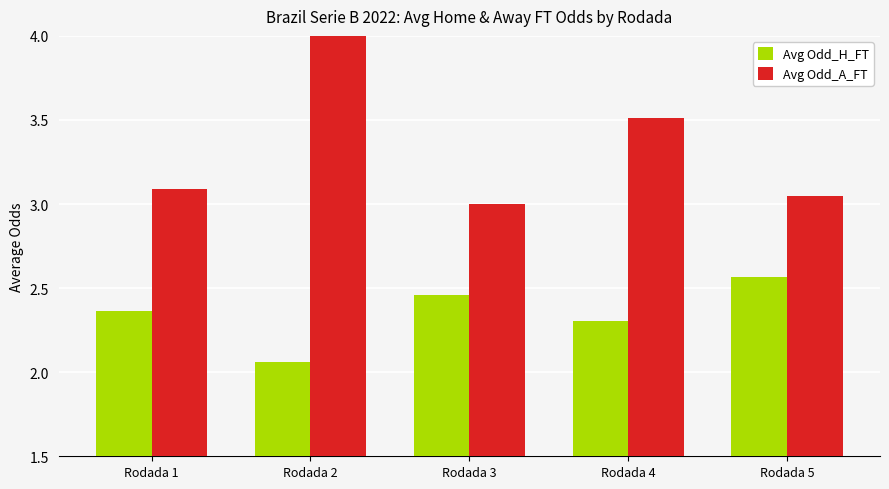

What is the difference between the highest and lowest values at Rodada 3?

0.5